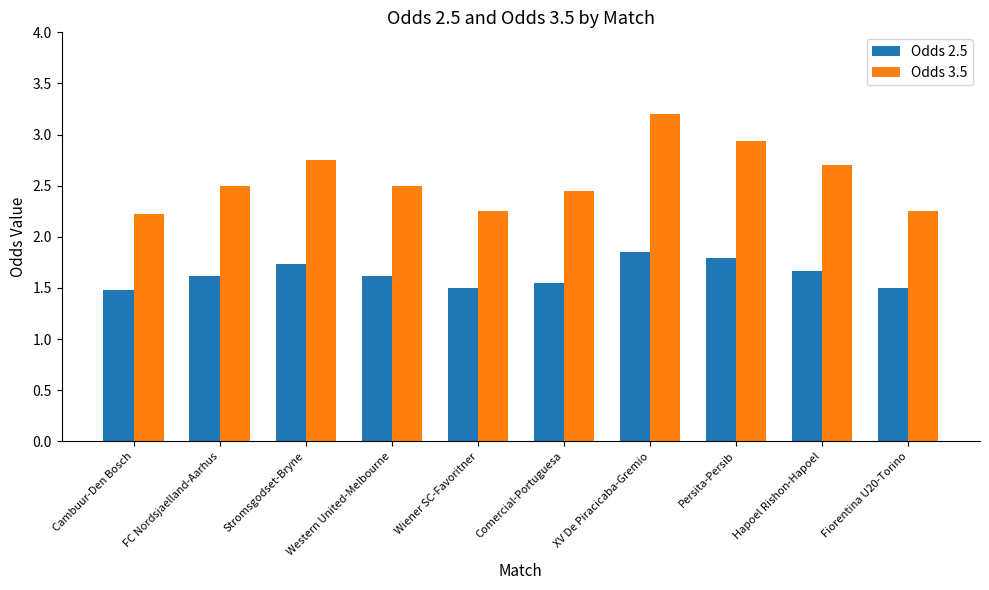

What is the label of the 7th bar from the right?

Western United-Melbourne